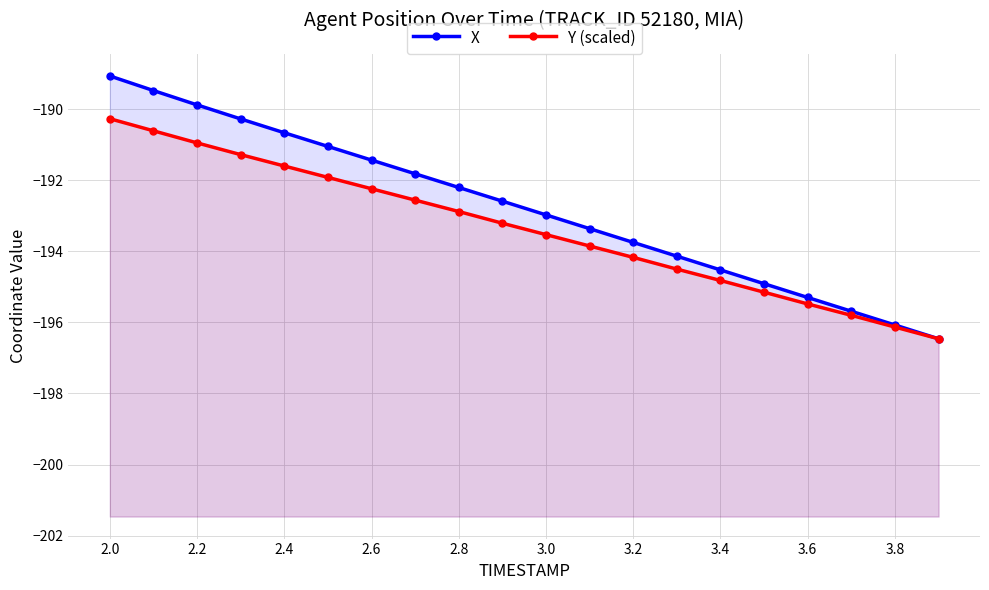

The value of Y (scaled) at 3.0 is -96.5. True or false?

False